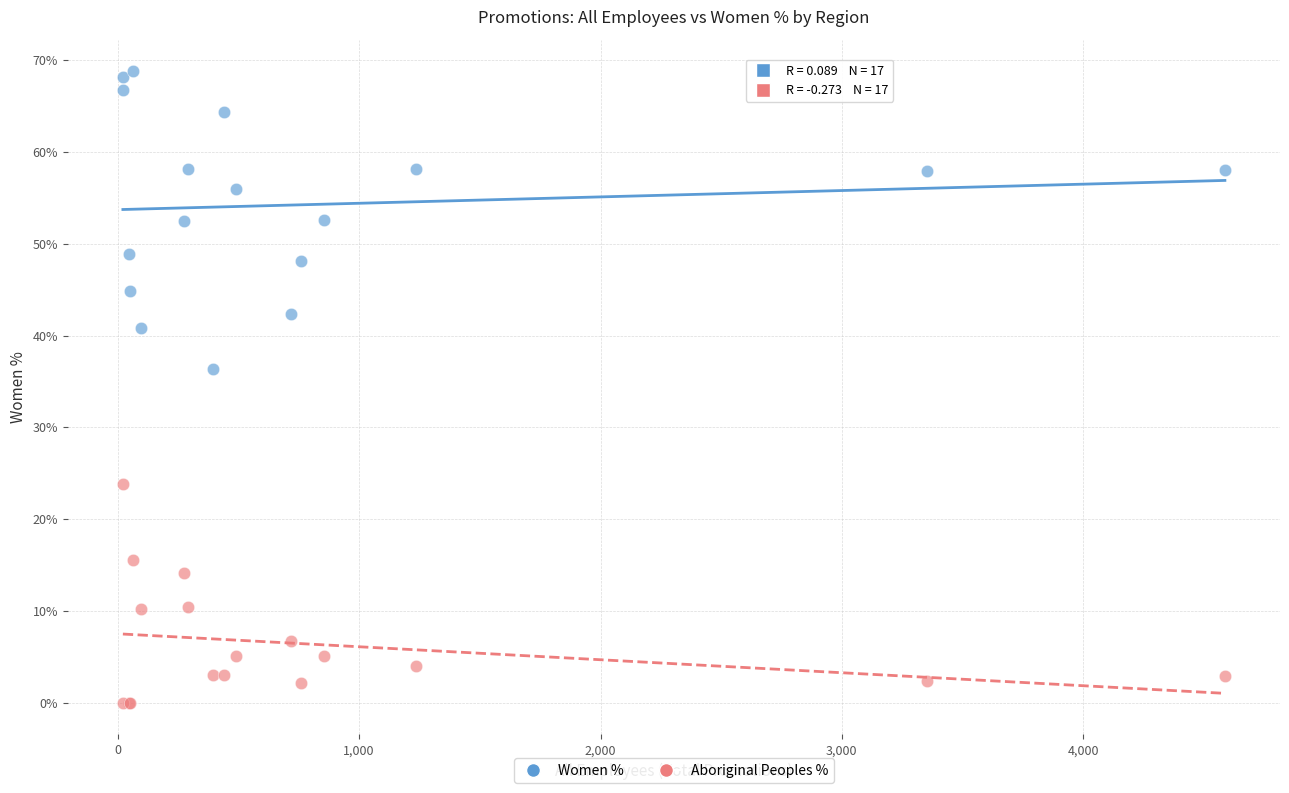

What are all the series names shown in the legend?

Women %, Aboriginal Peoples %